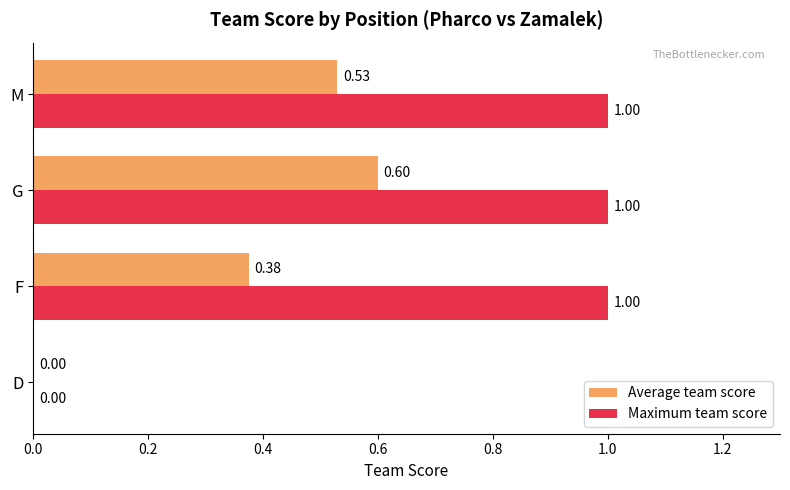

At which category is the sum across all series the highest?

G